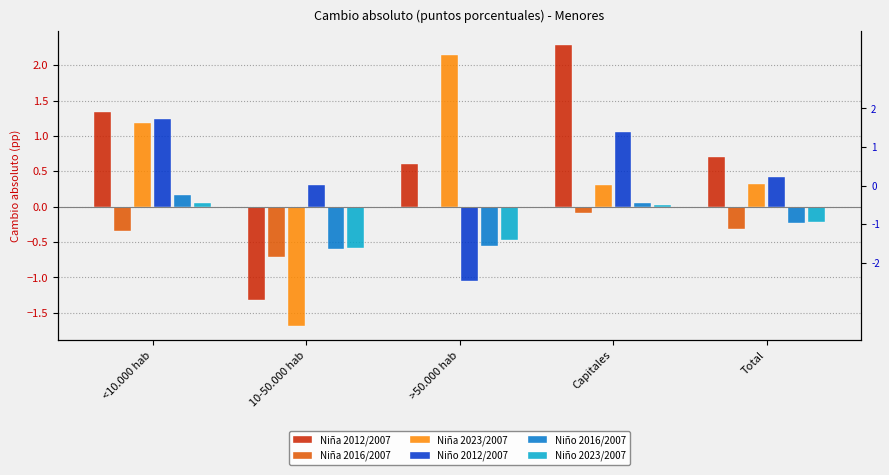

At how many categories does at least one series exceed 1?

3